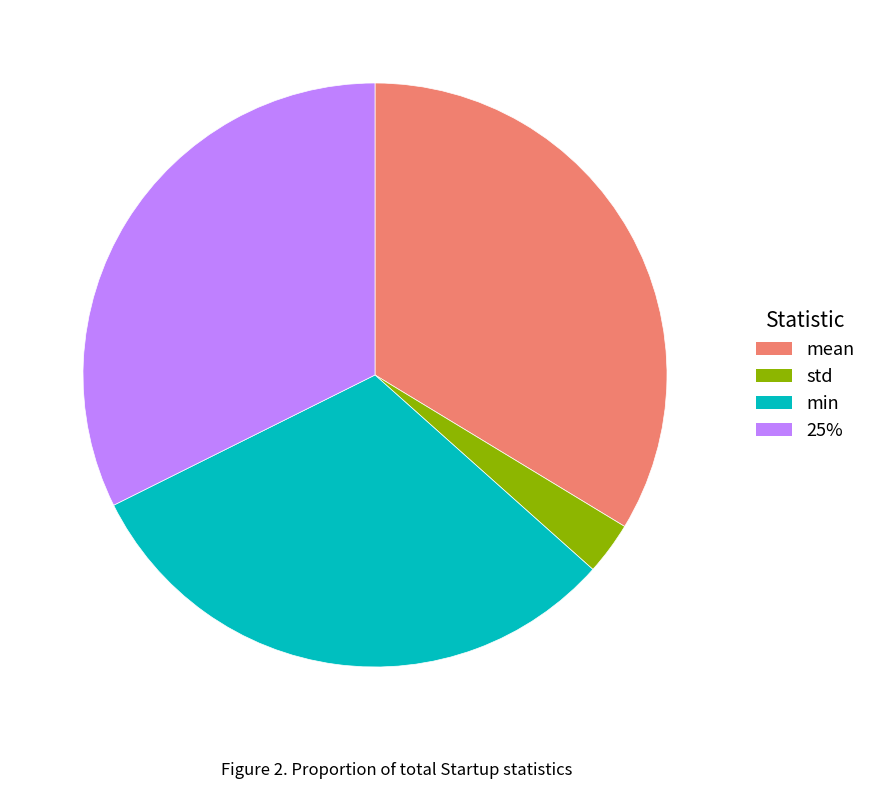

Does min account for over 50% of the chart?

No